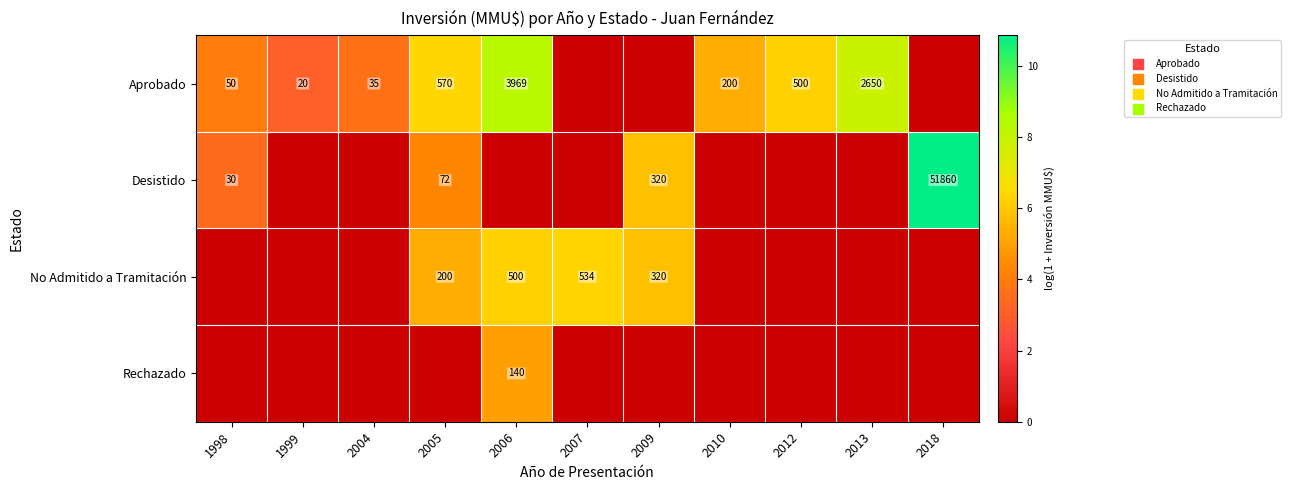

The Desistido series shows 215 at 2009. True or false?

False